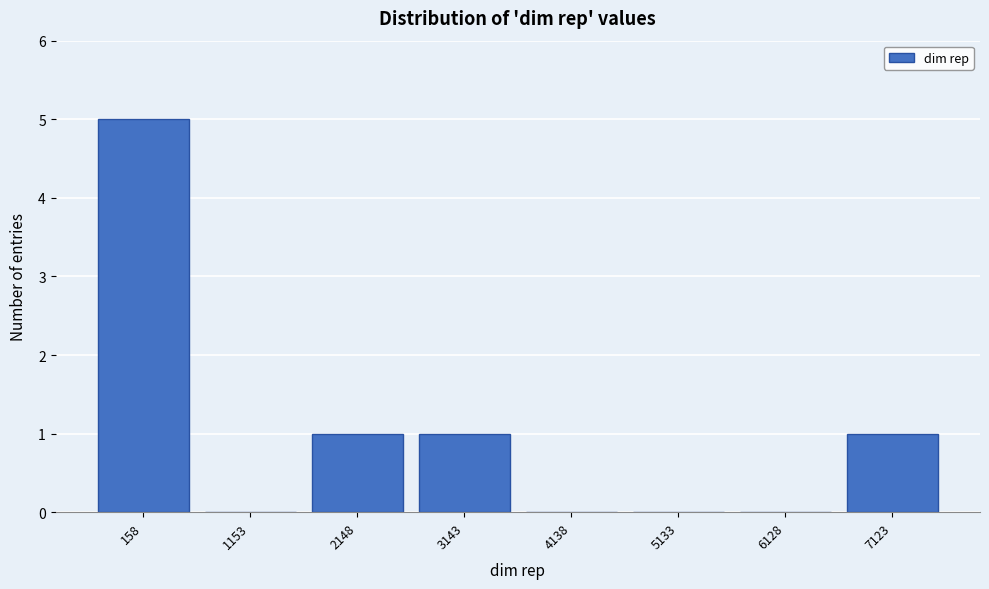

Reading left to right, extract all data points from this chart.

158=5	1153=0	2148=1	3143=1	4138=0	5133=0	6128=0	7123=1